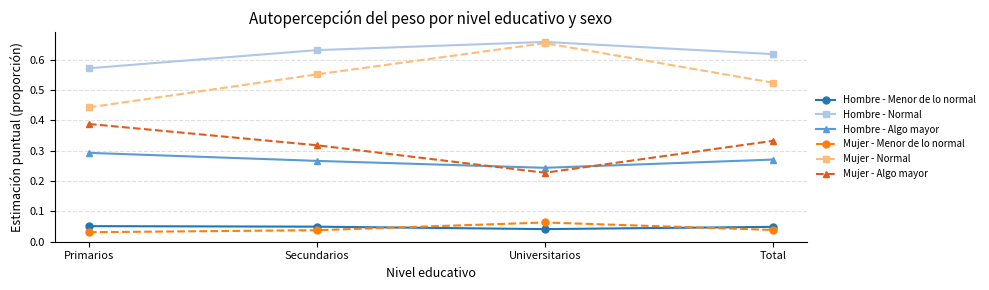

True or false: Mujer - Algo mayor and Hombre - Menor de lo normal cross at least once.

False